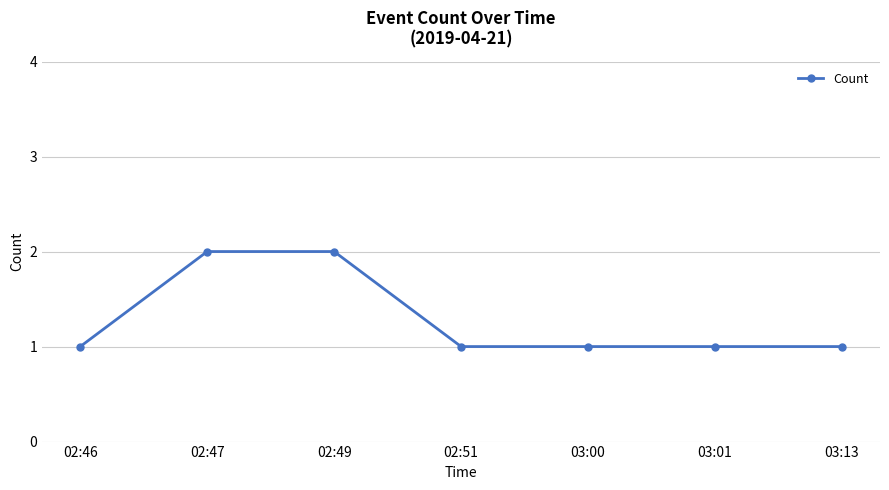

The value at 02:46 is 0. True or false?

False